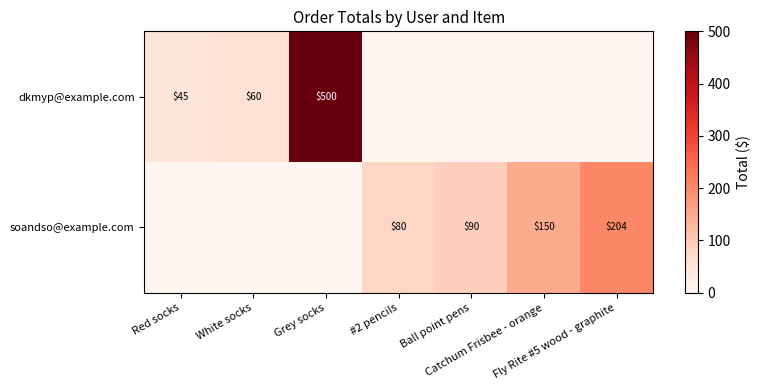

What value does the soandso@example.com series have at Fly Rite #5 wood - graphite?

204